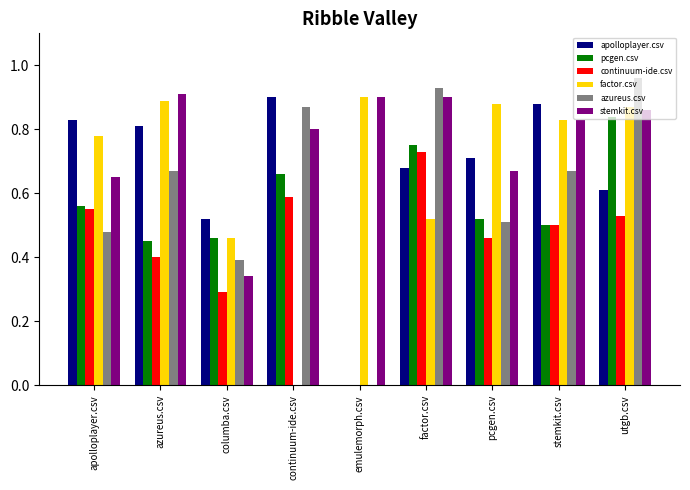

What is the sum of all azureus.csv values?

5.5